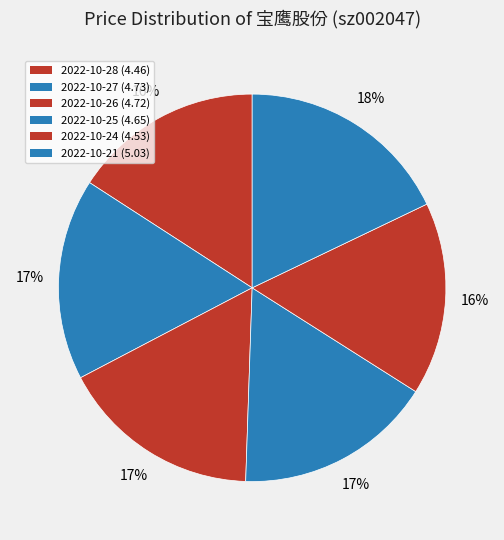

What portion of the pie excludes 2022-10-24?

83.9%